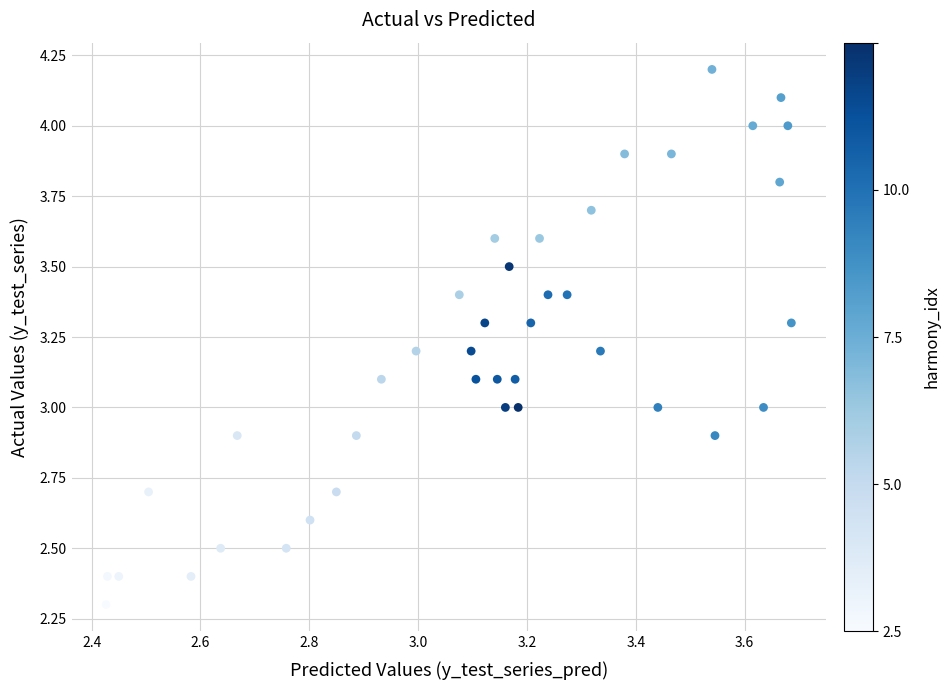

What is the range of X values (max minus min)?

1.3